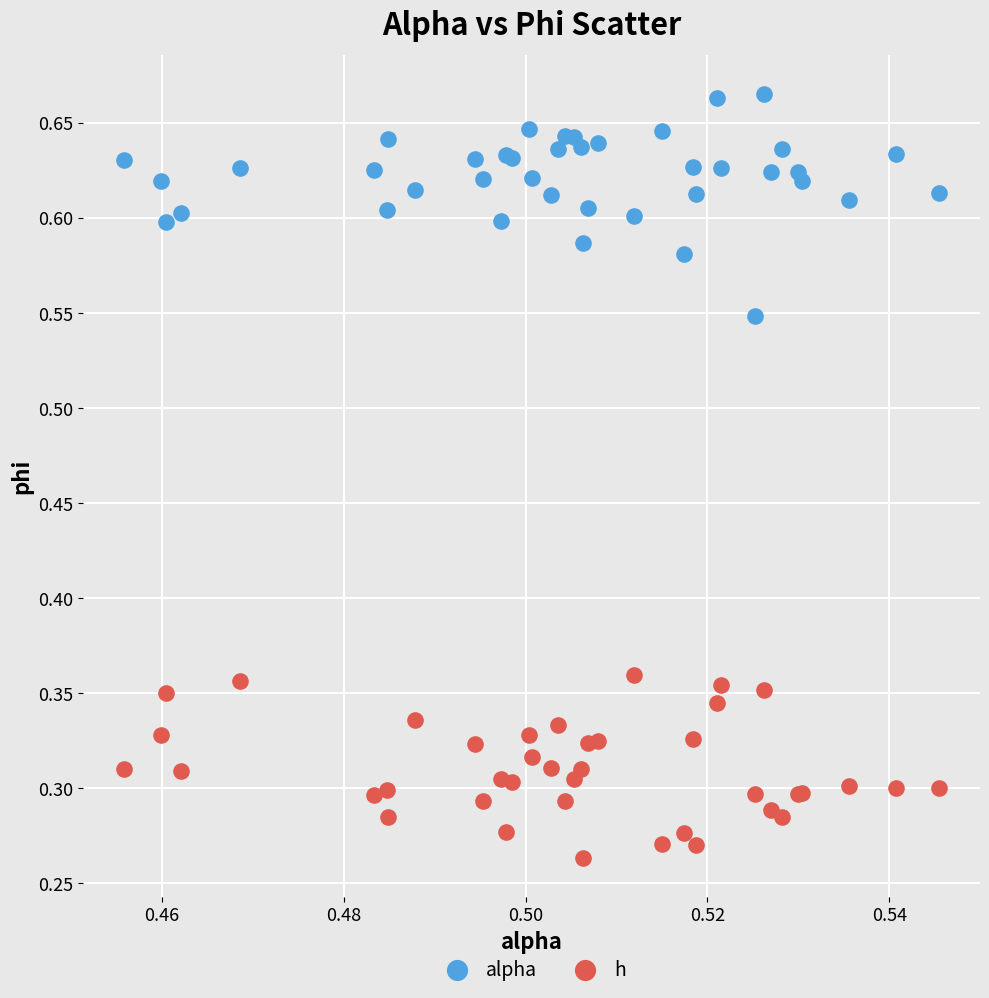

Which series reaches the maximum Y coordinate?

alpha